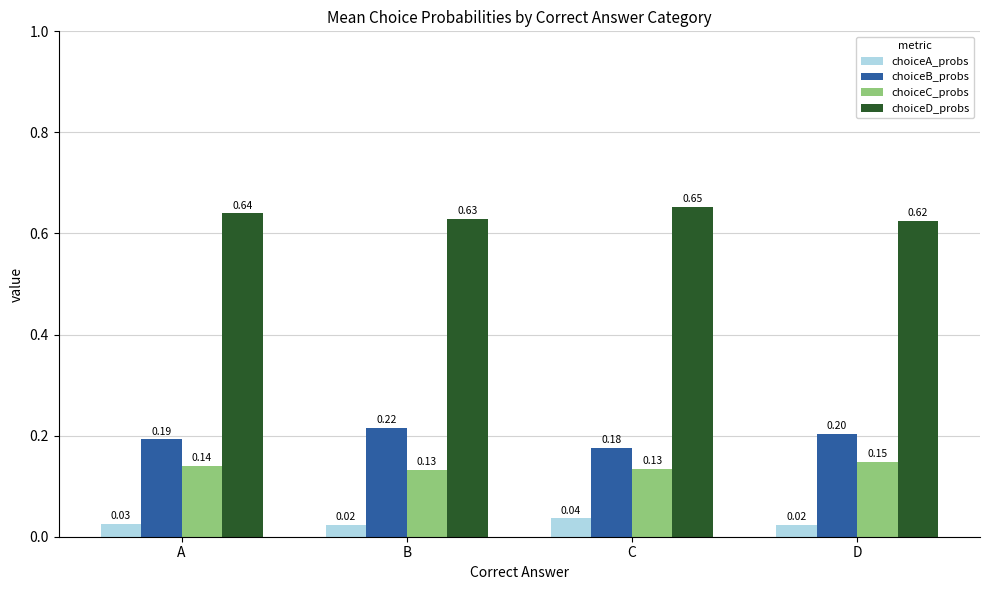

At how many categories does at least one series exceed 0?

4